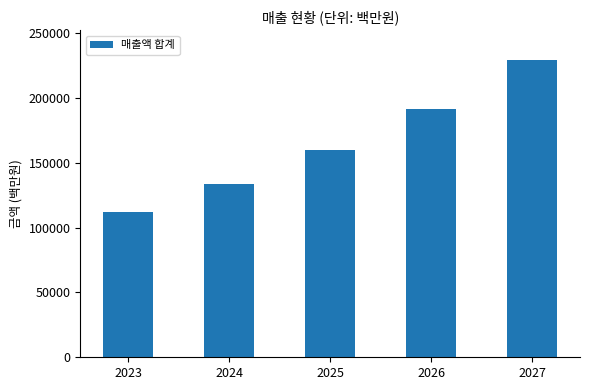

True or false: the data shows 251838.0 at 2026.

False